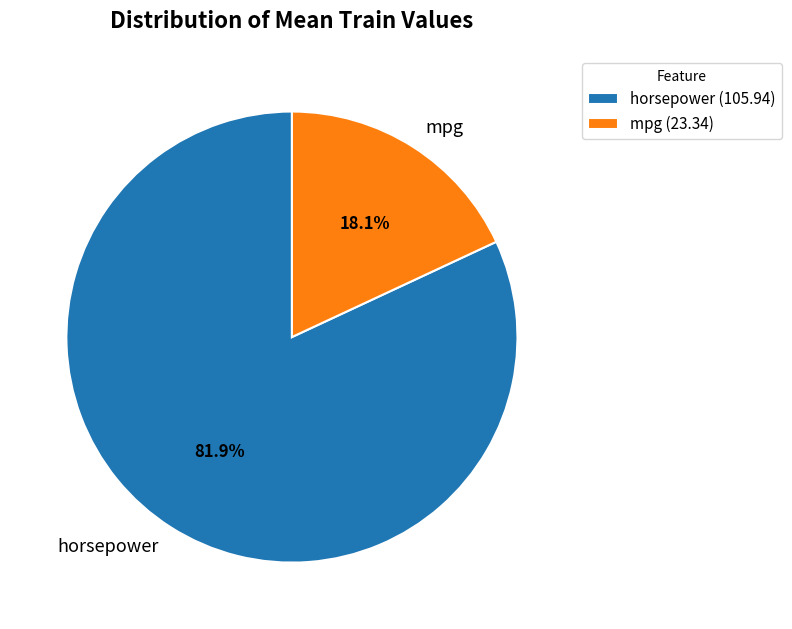

Count the number of slices in the pie.

2